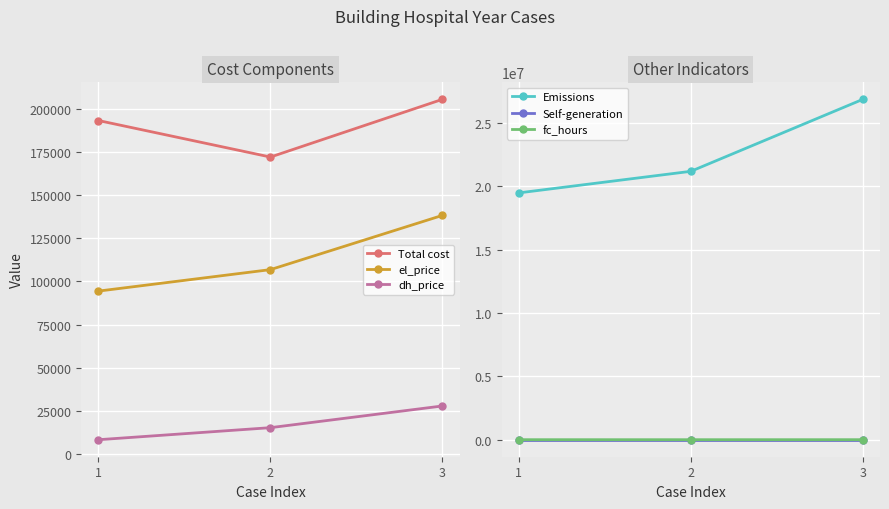

How many series are shown in this chart?

6